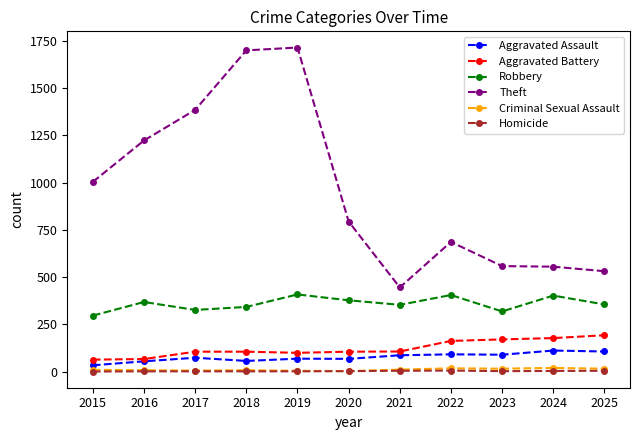

The Theft series shows 686 at 2022. True or false?

True